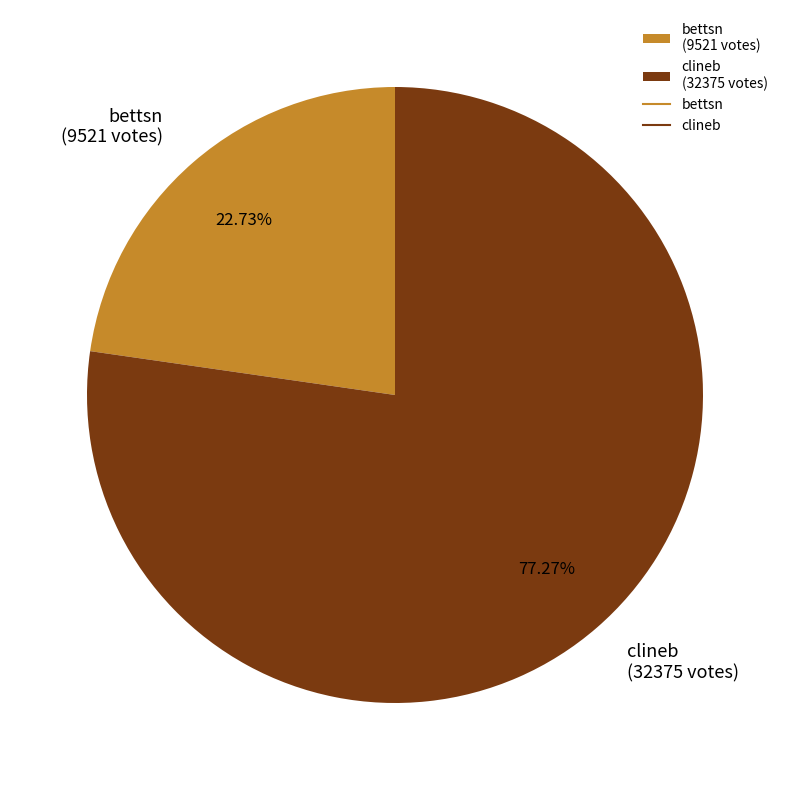

To the nearest percent, what portion does bettsn represent?

23%